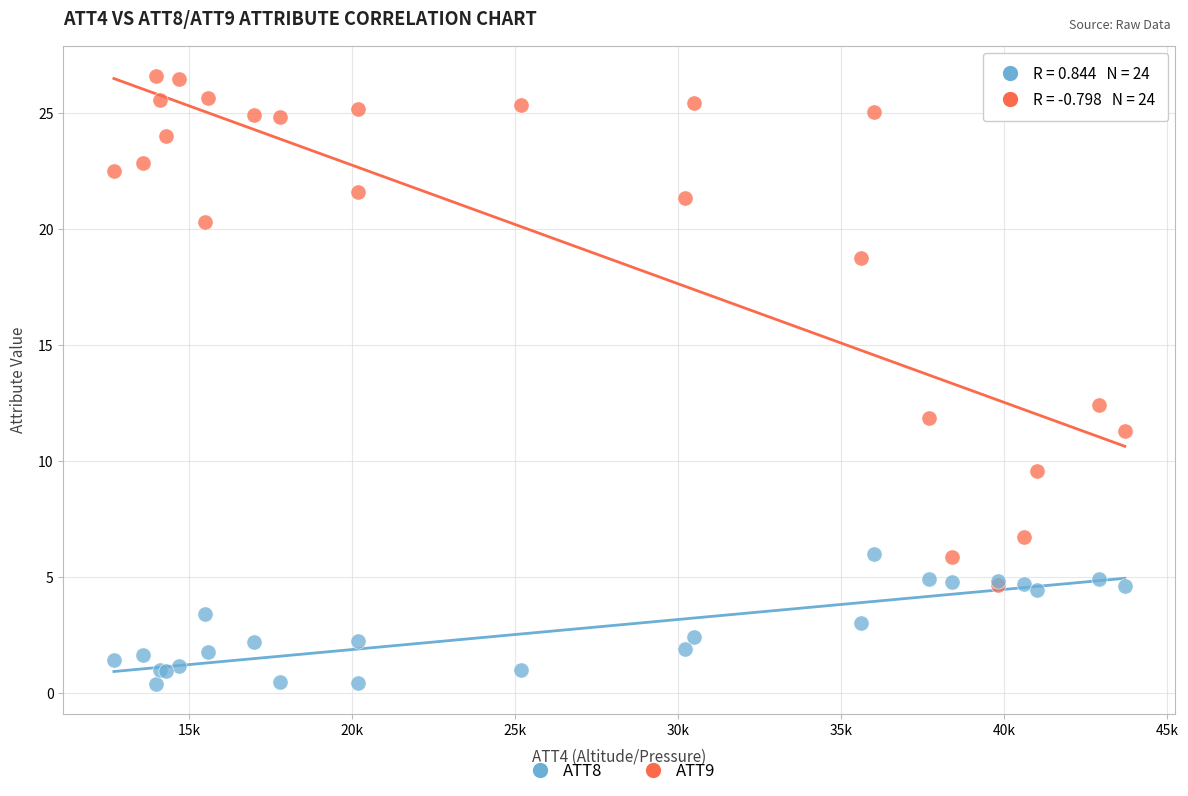

Across all series, what Y value is closest to 13?

12.4